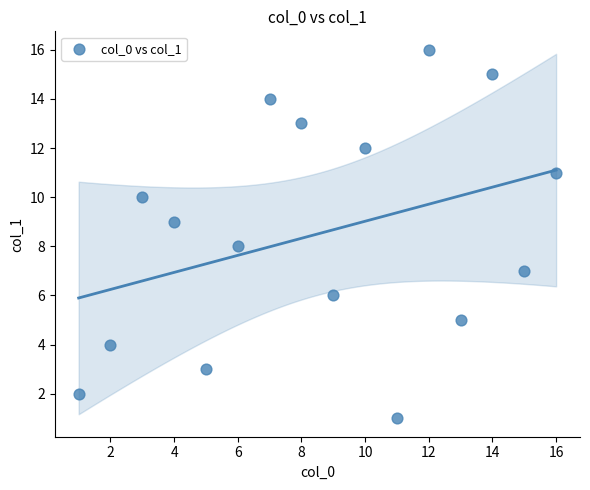

What is the range of Y values (max minus min)?

15